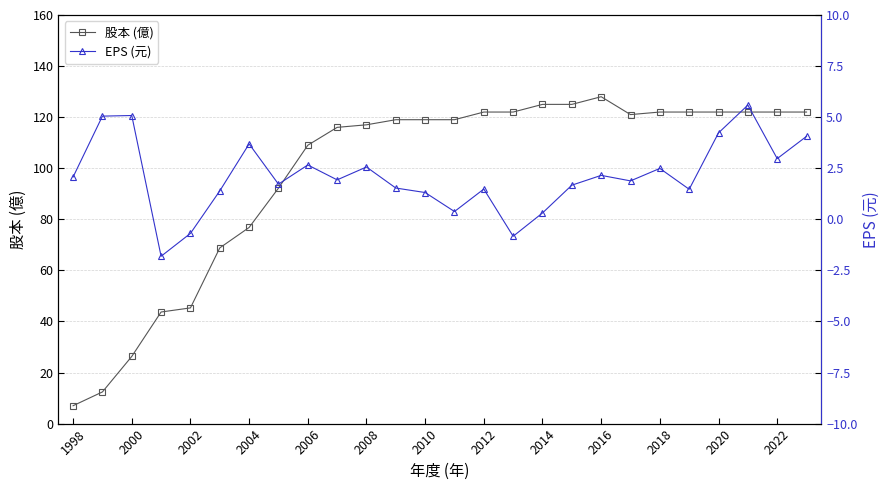

List the series in order of their peak value, lowest first.

EPS (元), 股本 (億)